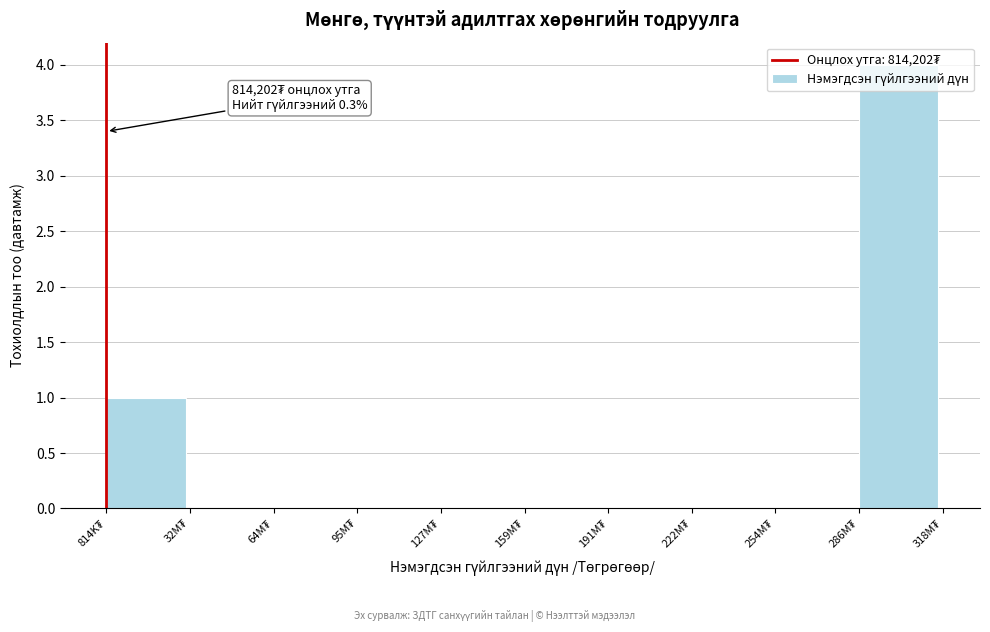

What is the sum of all values?

5